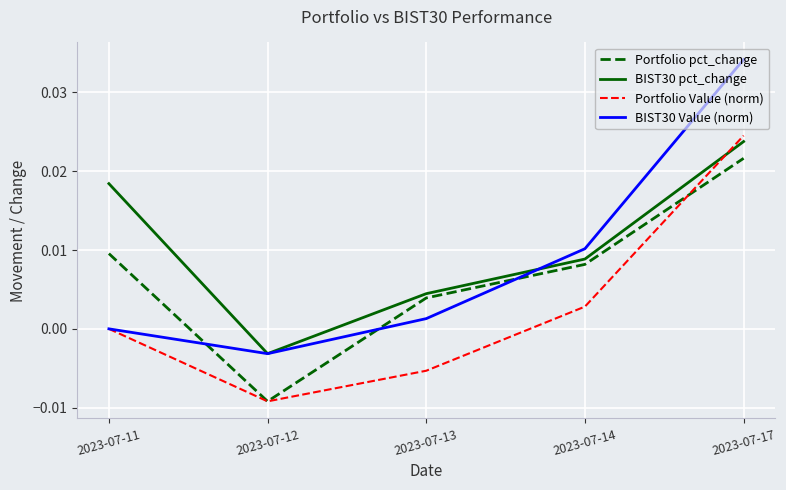

The value of BIST30 pct_change at 2023-07-17 is 0.0. True or false?

True